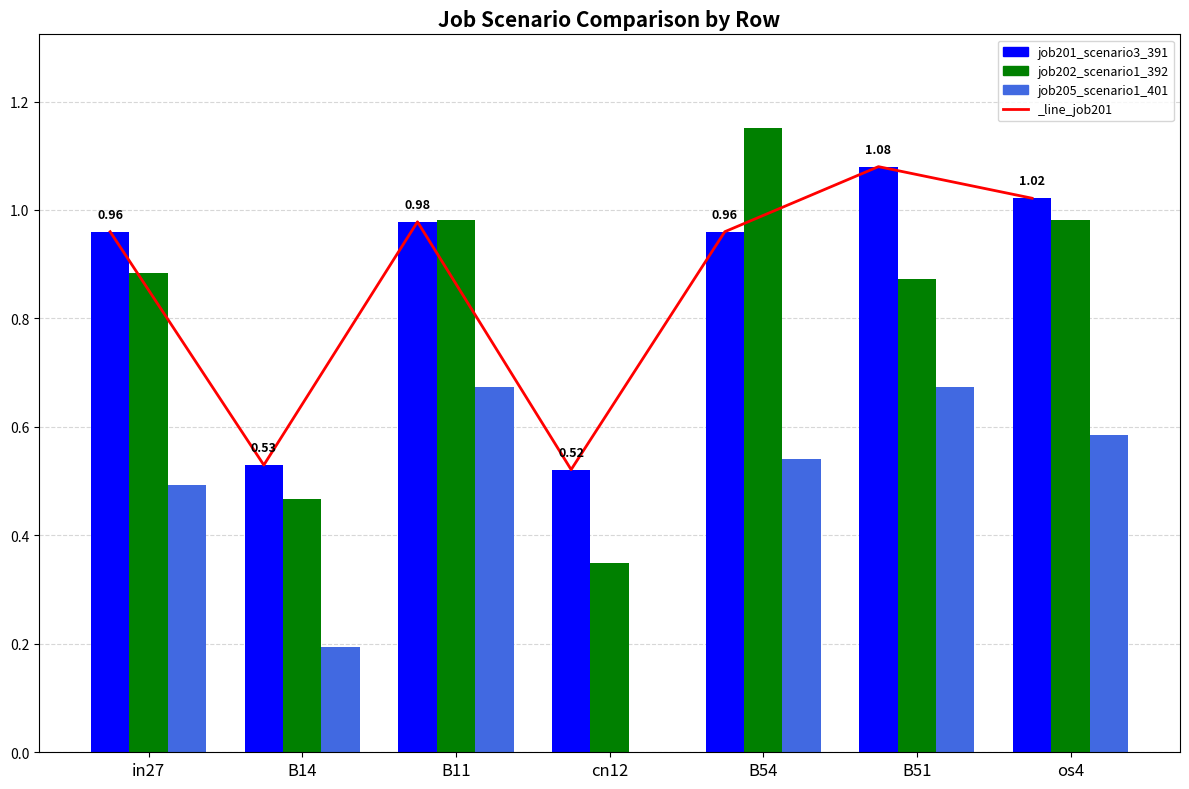

Reading left to right, list all the values displayed in this chart.

job201_scenario3_391: 1.0	0.5	1.0	0.5	1.0	1.1	1.0
job202_scenario1_392: 0.9	0.5	1.0	0.3	1.2	0.9	1.0
job205_scenario1_401: 0.5	0.2	0.7	0.0	0.5	0.7	0.6